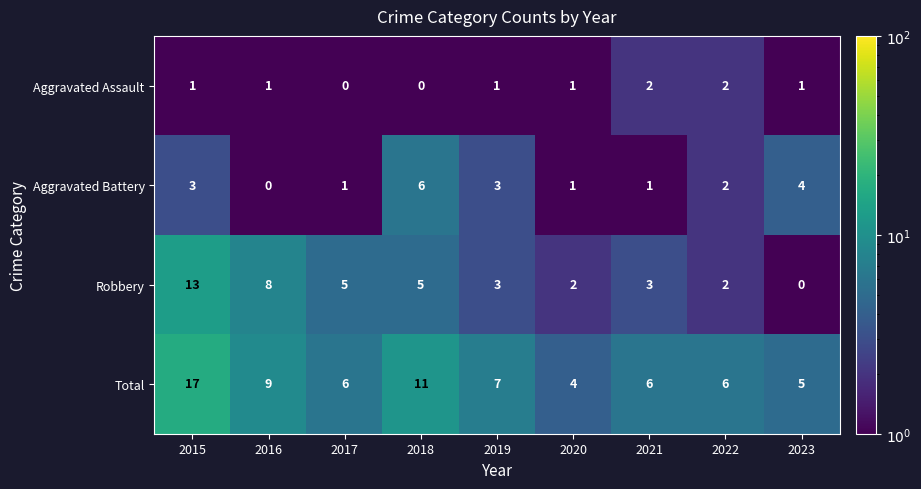

What is the sum of all Aggravated Assault values?

9